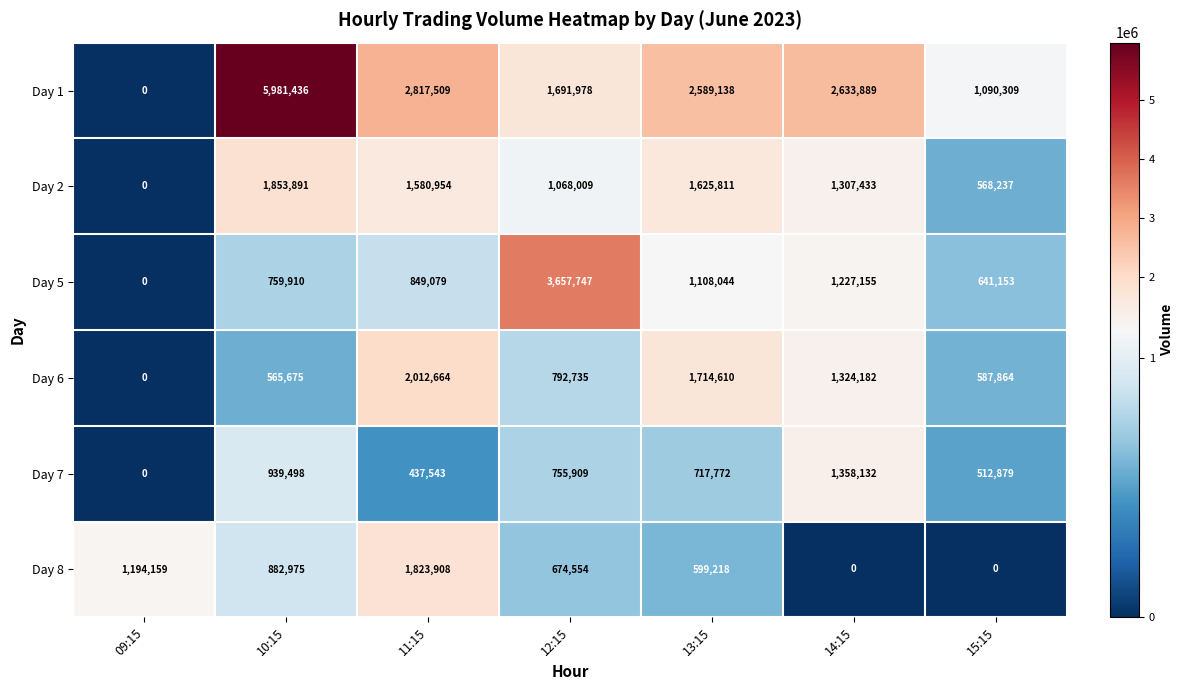

List the series in order of their peak value, lowest first.

Day 7, Day 8, Day 2, Day 6, Day 5, Day 1